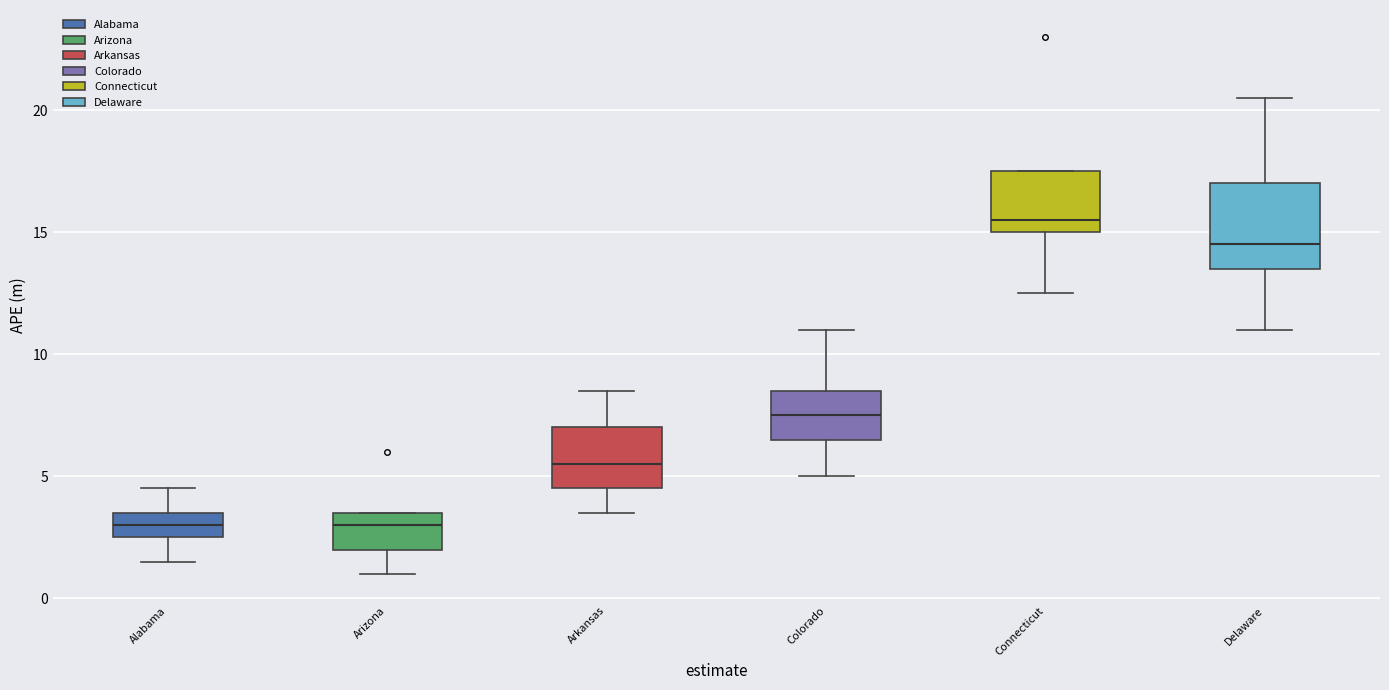

Comparing the boxes themselves (not the whiskers), which one is the tallest?

Delaware